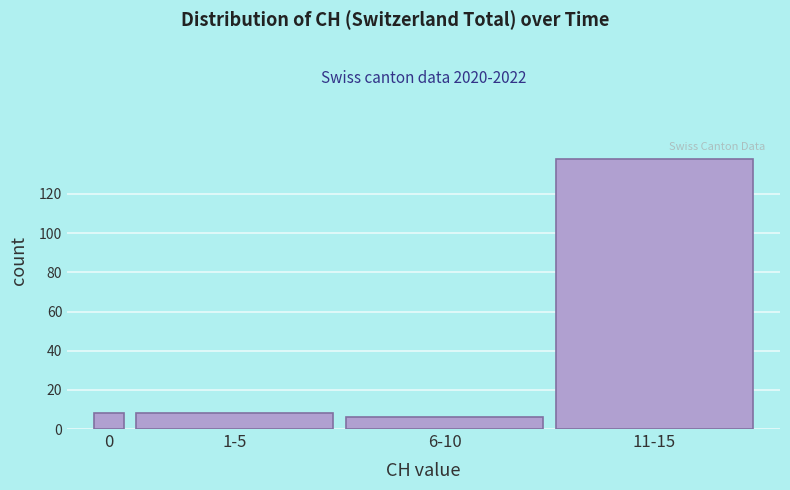

Reading left to right, what are all the values shown in this chart?

0=8	1-5=8	6-10=6	11-15=138